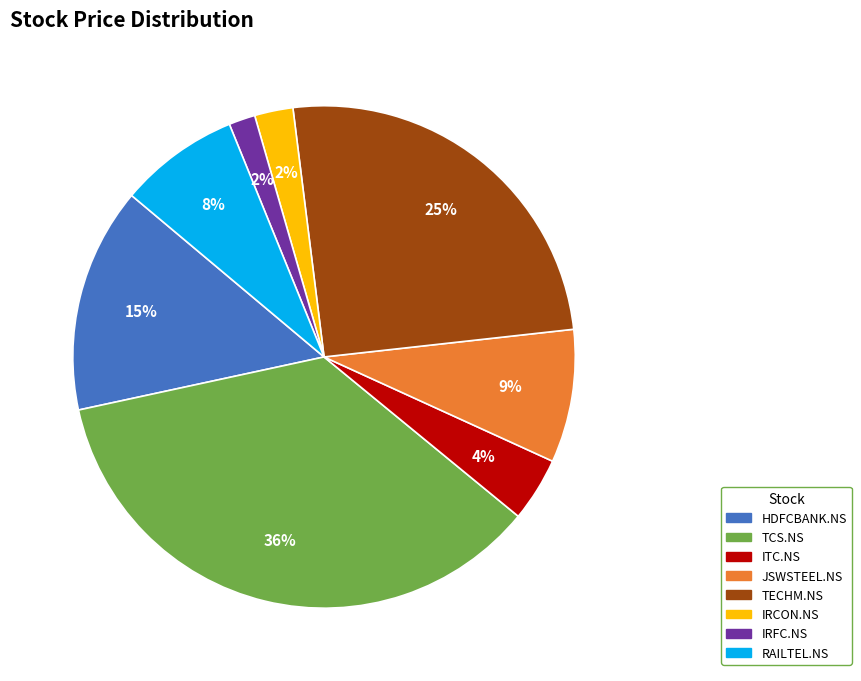

Do TCS.NS and ITC.NS together represent more than half of the pie?

No